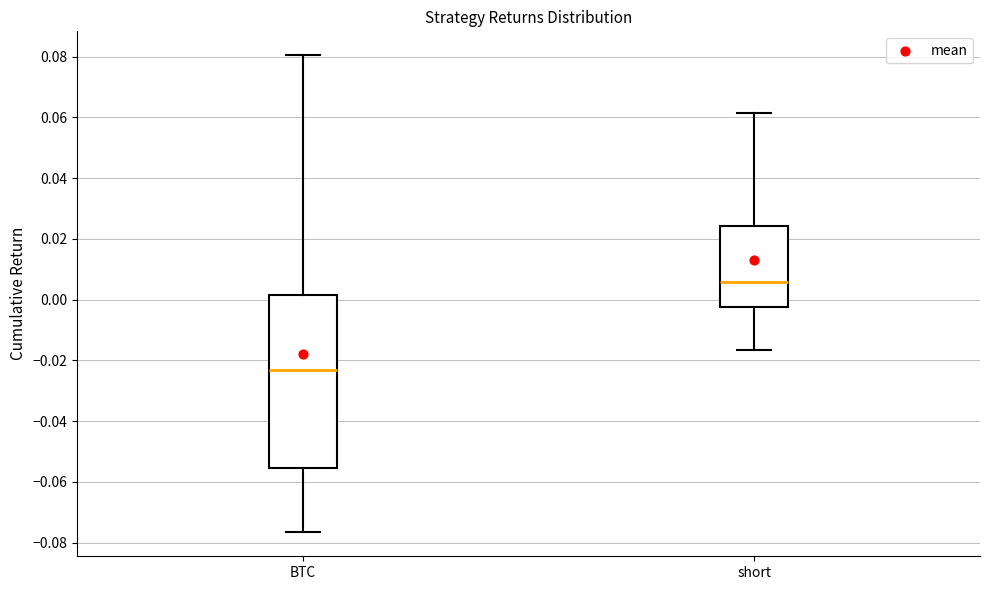

Comparing the boxes themselves (not the whiskers), which one is the tallest?

BTC